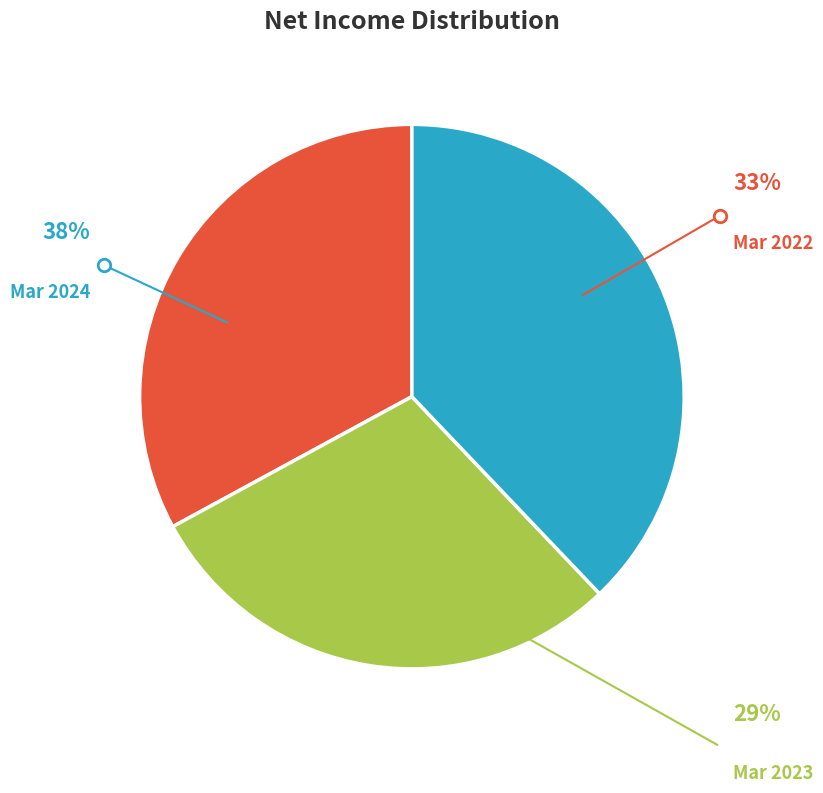

To the nearest percent, what is the difference between the Mar 2022 and Mar 2024 slice percentages?

5%